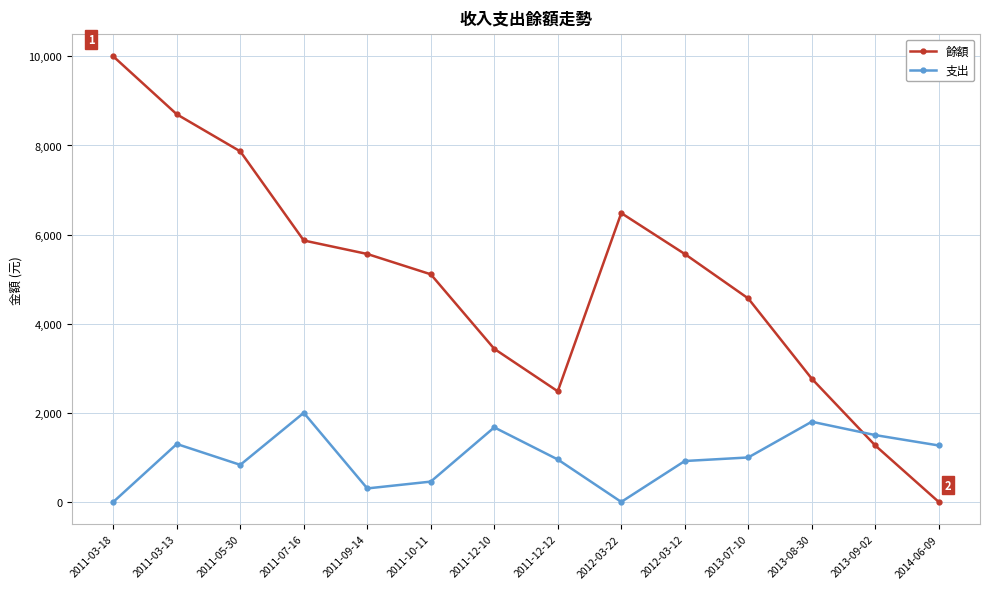

What is the difference between the second highest and minimum values in the 支出 series?

1800